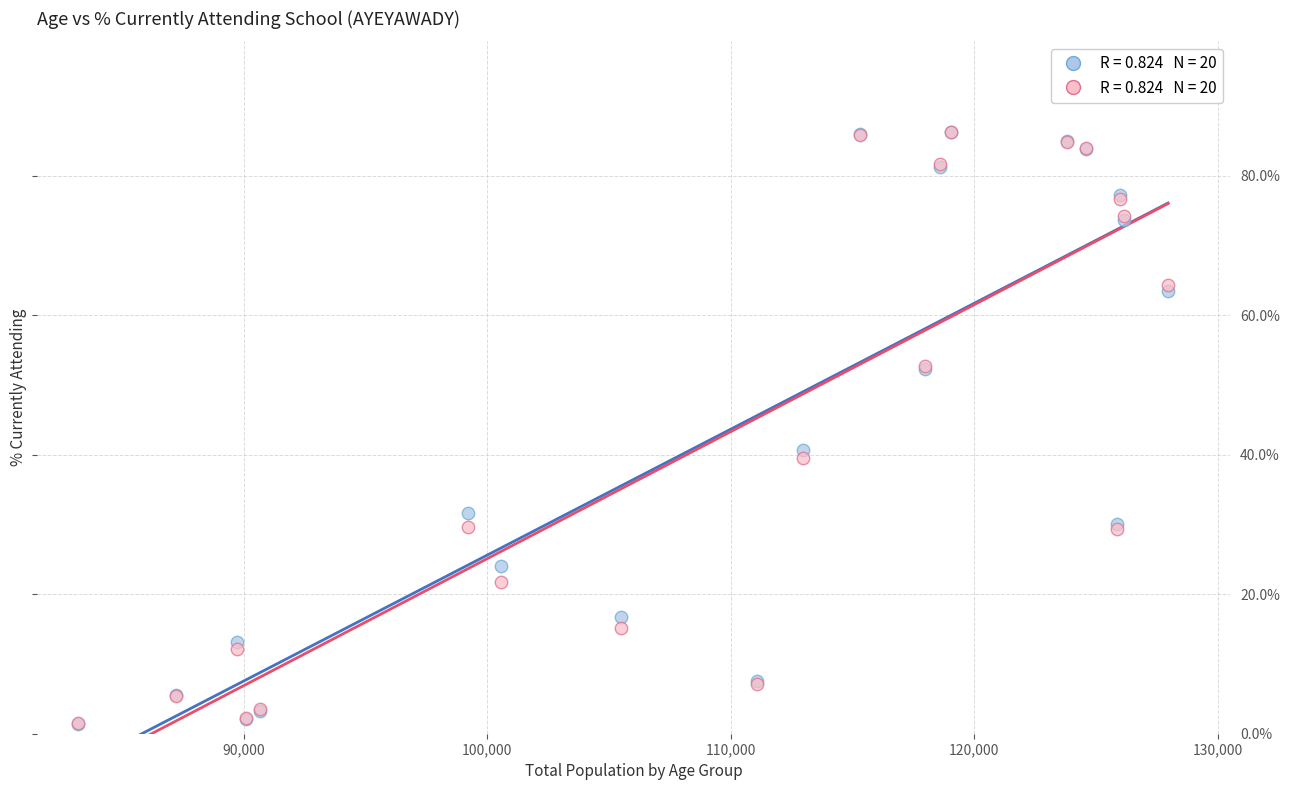

Across all series, what Y value is closest to 43?

40.6